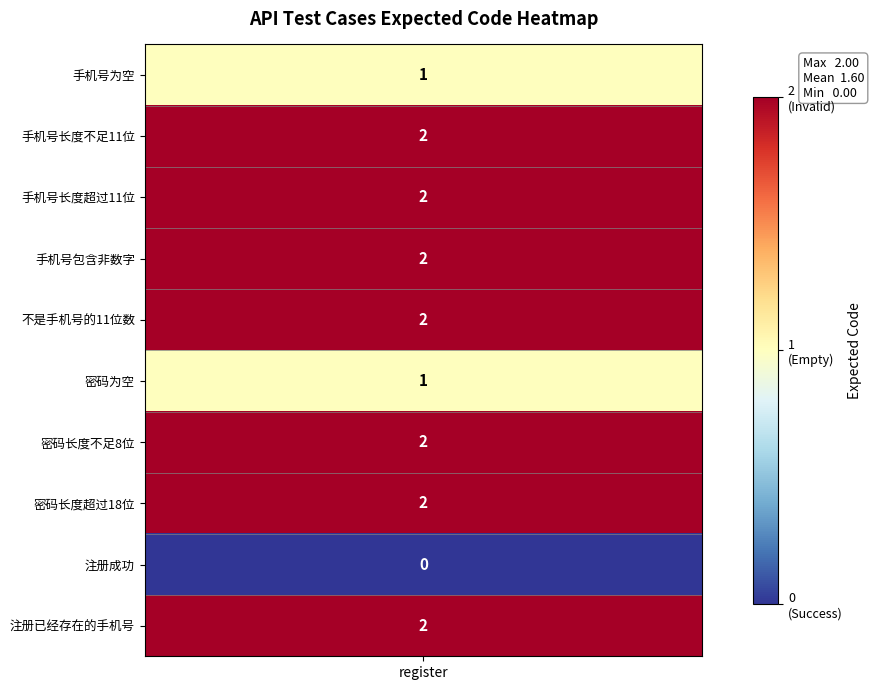

Between 手机号长度超过11位 and 注册成功, which is larger?

手机号长度超过11位